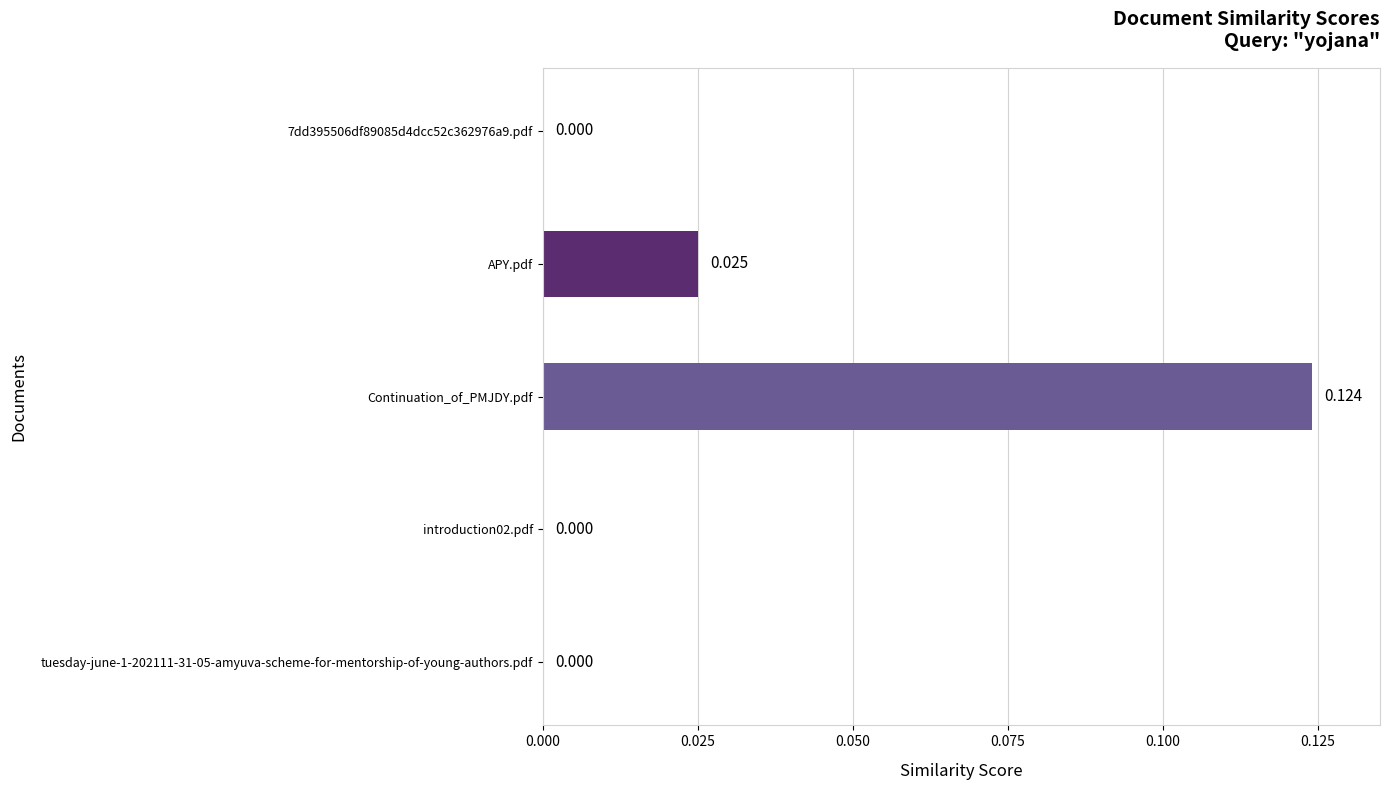

At which category does the chart reach its peak across all series?

Continuation_of_PMJDY.pdf